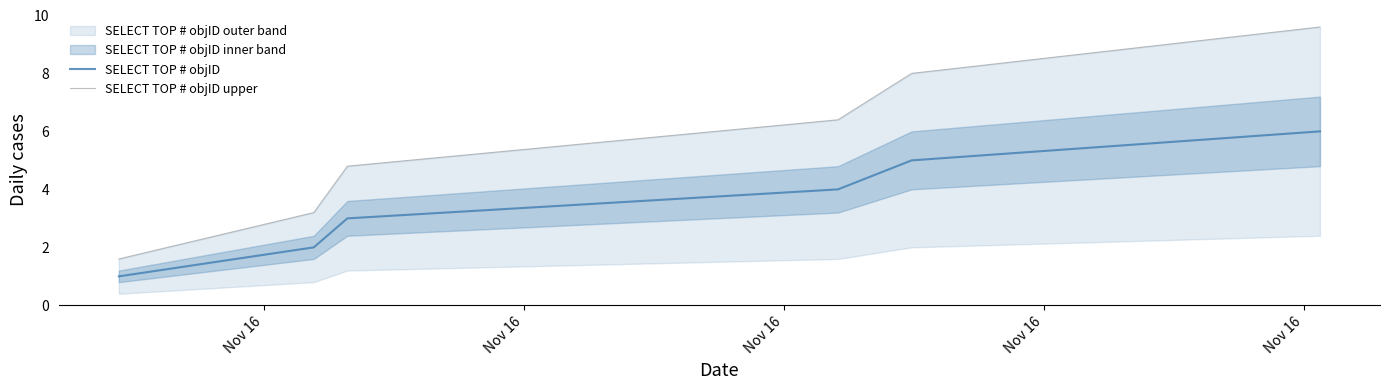

Reading right to left, what are all the values shown in this chart?

SELECT TOP # objID: 6.0	5.0	4.0	3.0	2.0	1.0
SELECT TOP # objID upper: 9.6	8.0	6.4	4.8	3.2	1.6